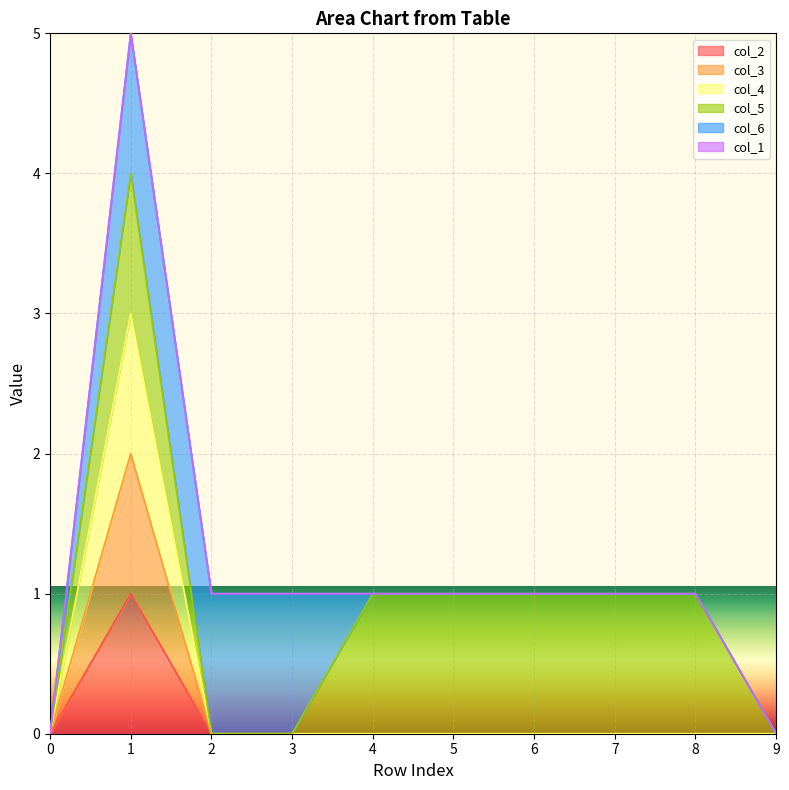

True or false: col_4 and col_3 intersect in this chart.

False